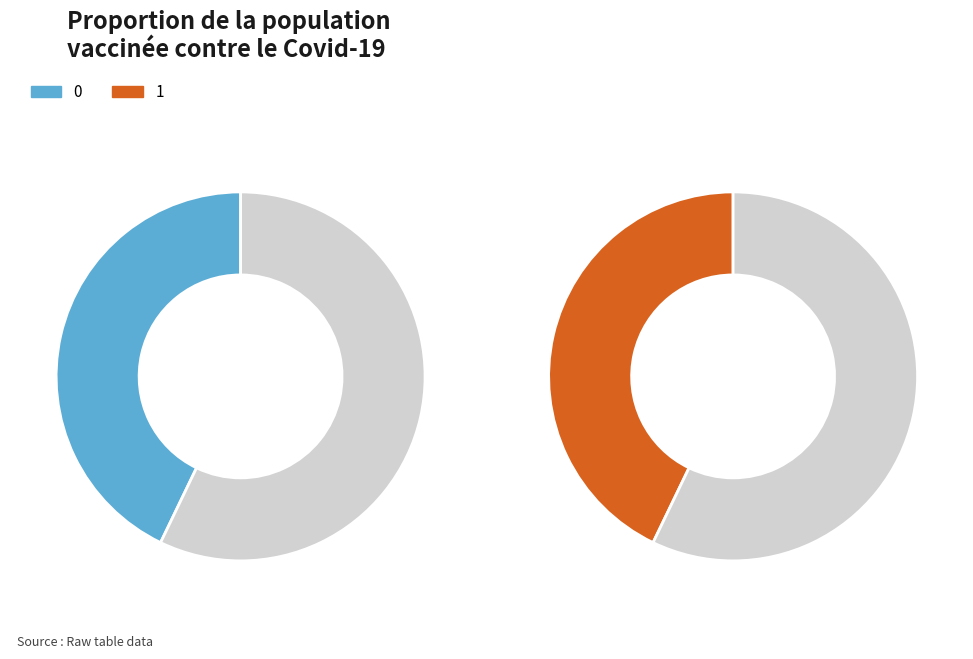

Between 1 and 0, which is larger?

1